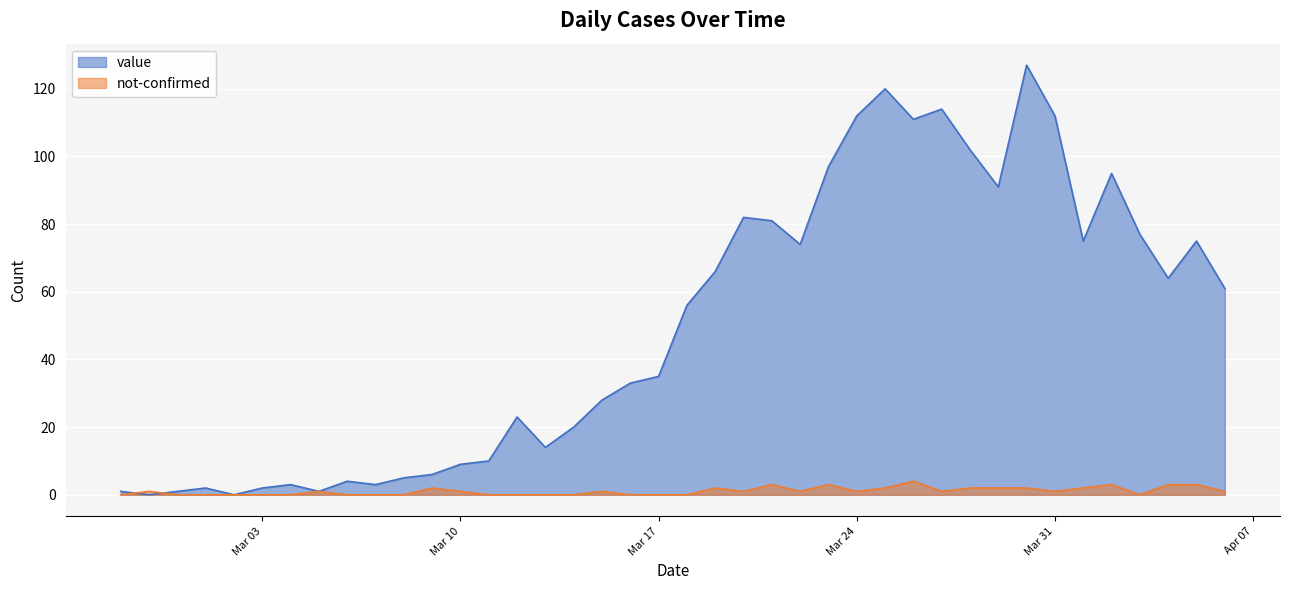

The value of value at Mar 31 is 112. True or false?

True